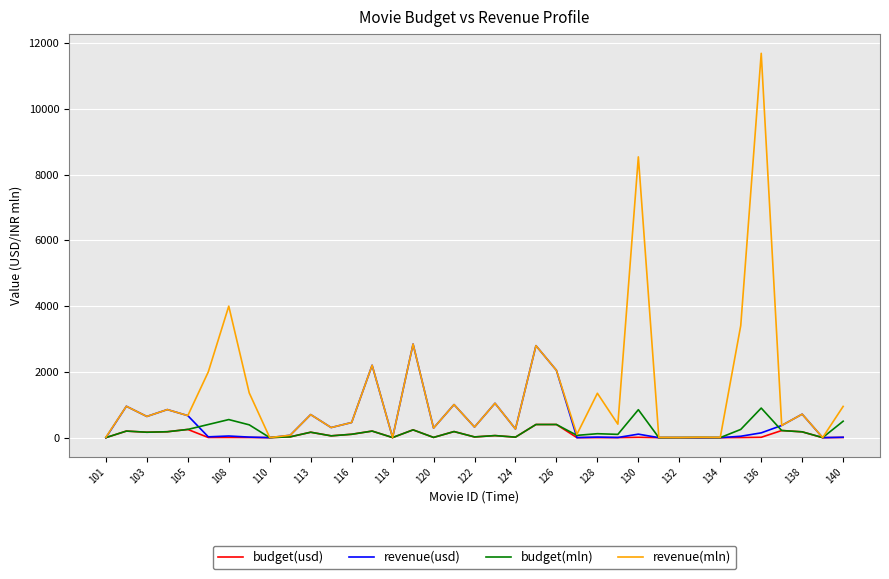

Which series has the largest total across all categories?

revenue(mln)